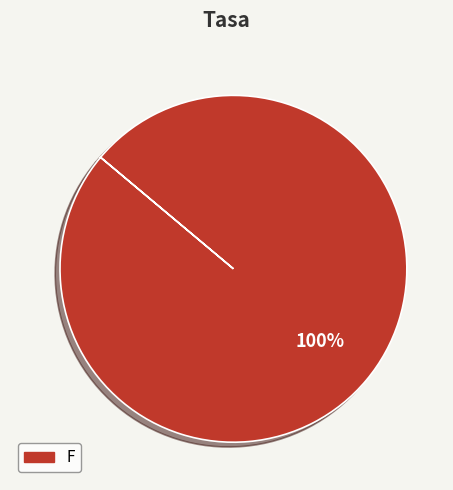

Is there a majority slice in this chart?

Yes